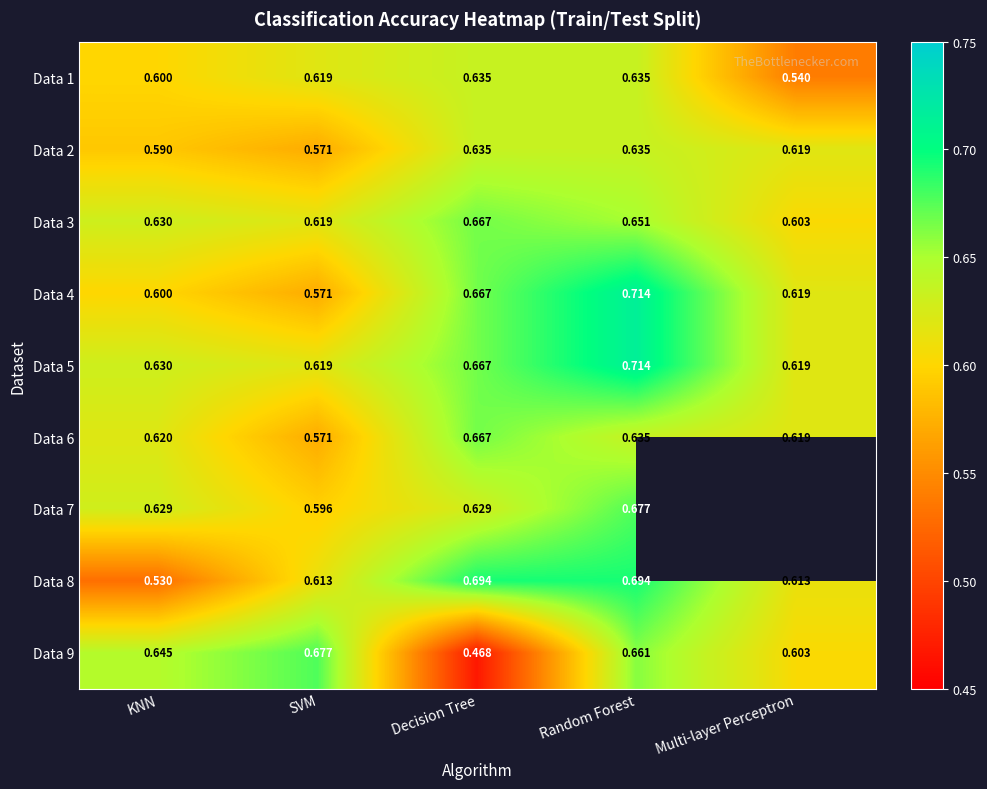

Which series changed the most between KNN and SVM?

Data 8